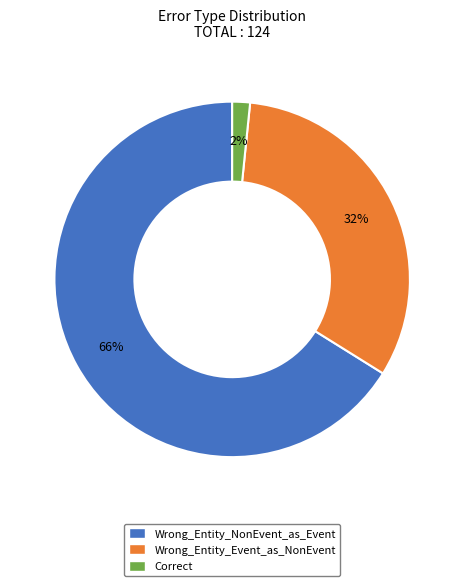

Which has a higher value, Wrong_Entity_NonEvent_as_Event or Wrong_Entity_Event_as_NonEvent?

Wrong_Entity_NonEvent_as_Event